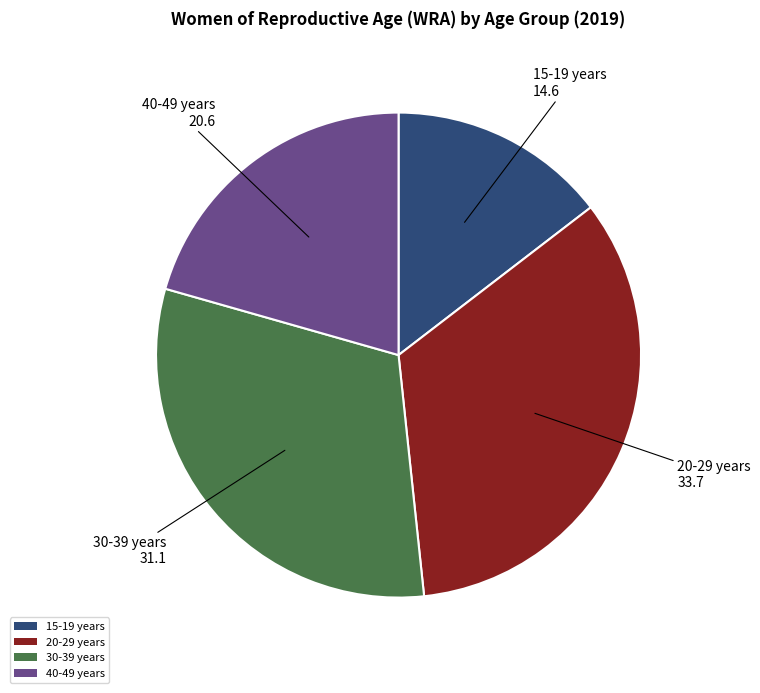

Combined, do 20-29 years and 40-49 years account for over 50%?

Yes